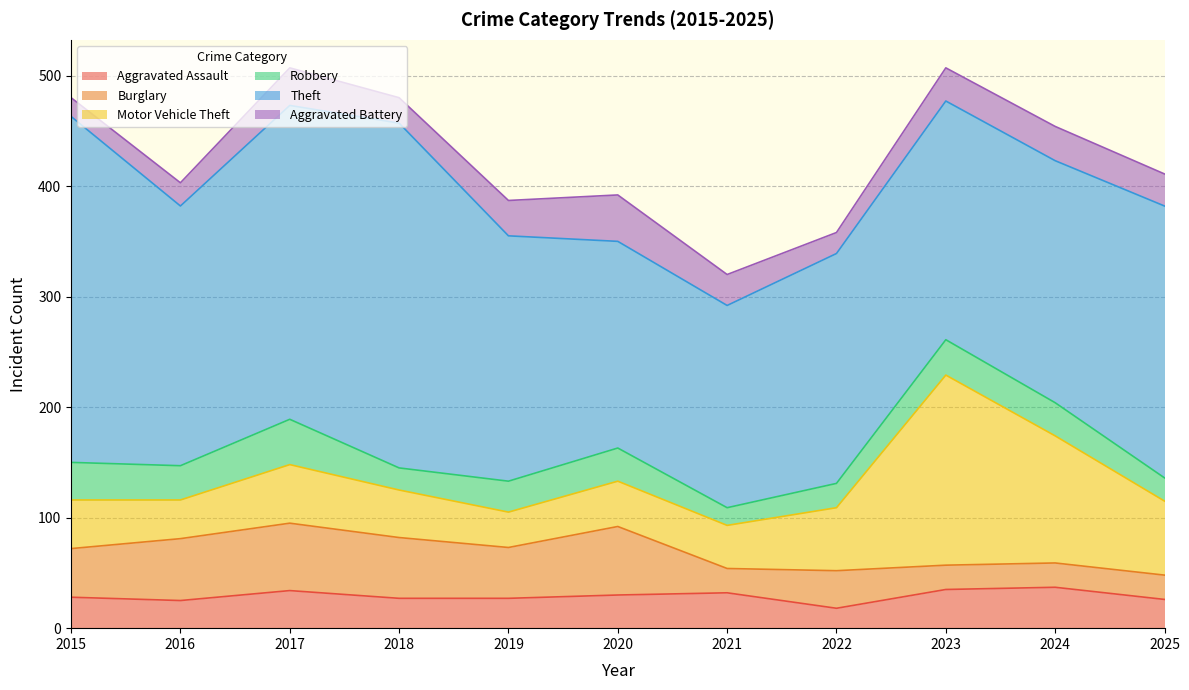

At which category does the chart reach its minimum across all series?

2021